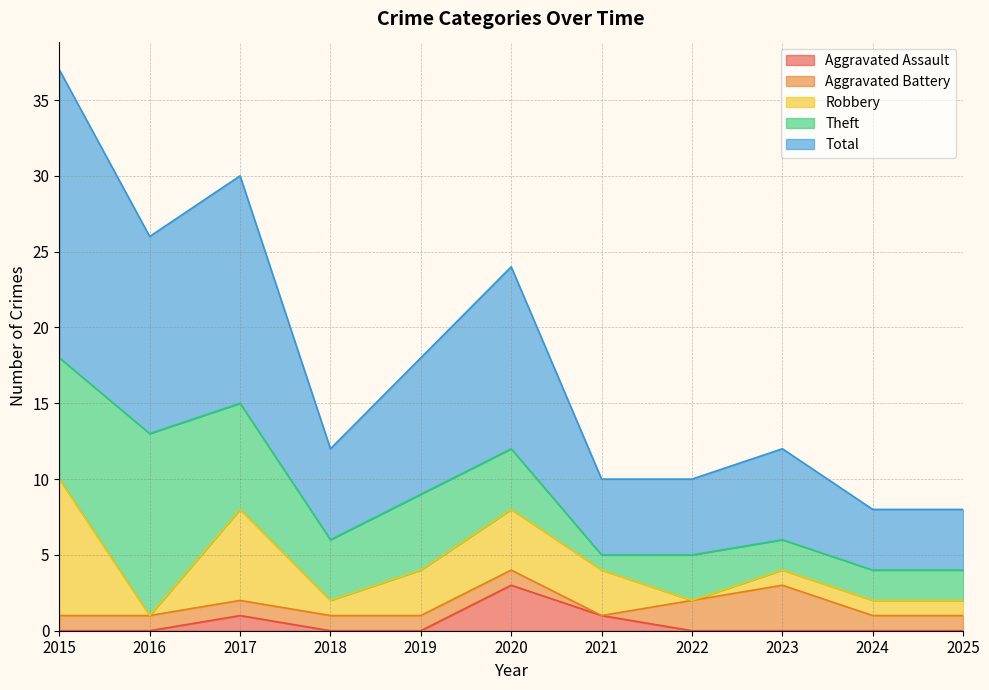

Which category has the highest value across all series?

2015